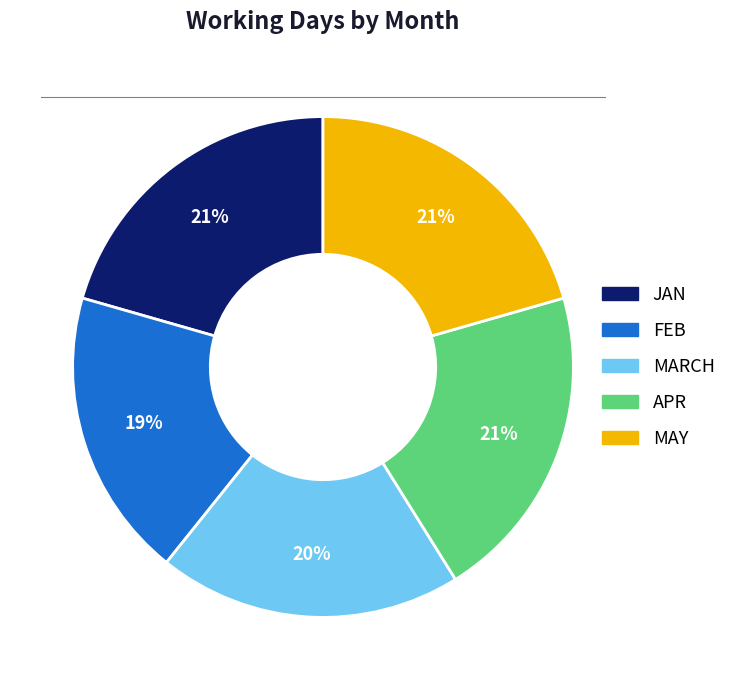

Does any single category account for the majority?

No